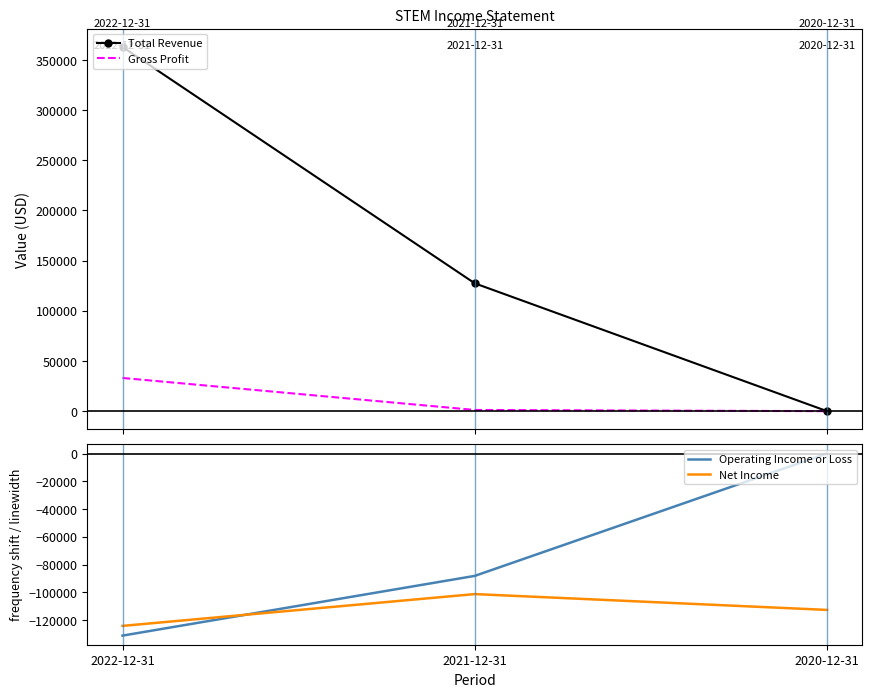

Reading left to right, extract all data points from this chart.

Total Revenue: 2022-12-31=363000	2021-12-31=127400	2020-12-31=0
Gross Profit: 2022-12-31=33100	2021-12-31=1200	2020-12-31=0
Operating Income or Loss: 2022-12-31=-131100	2021-12-31=-88100	2020-12-31=0
Net Income: 2022-12-31=-124100	2021-12-31=-101200	2020-12-31=-112600